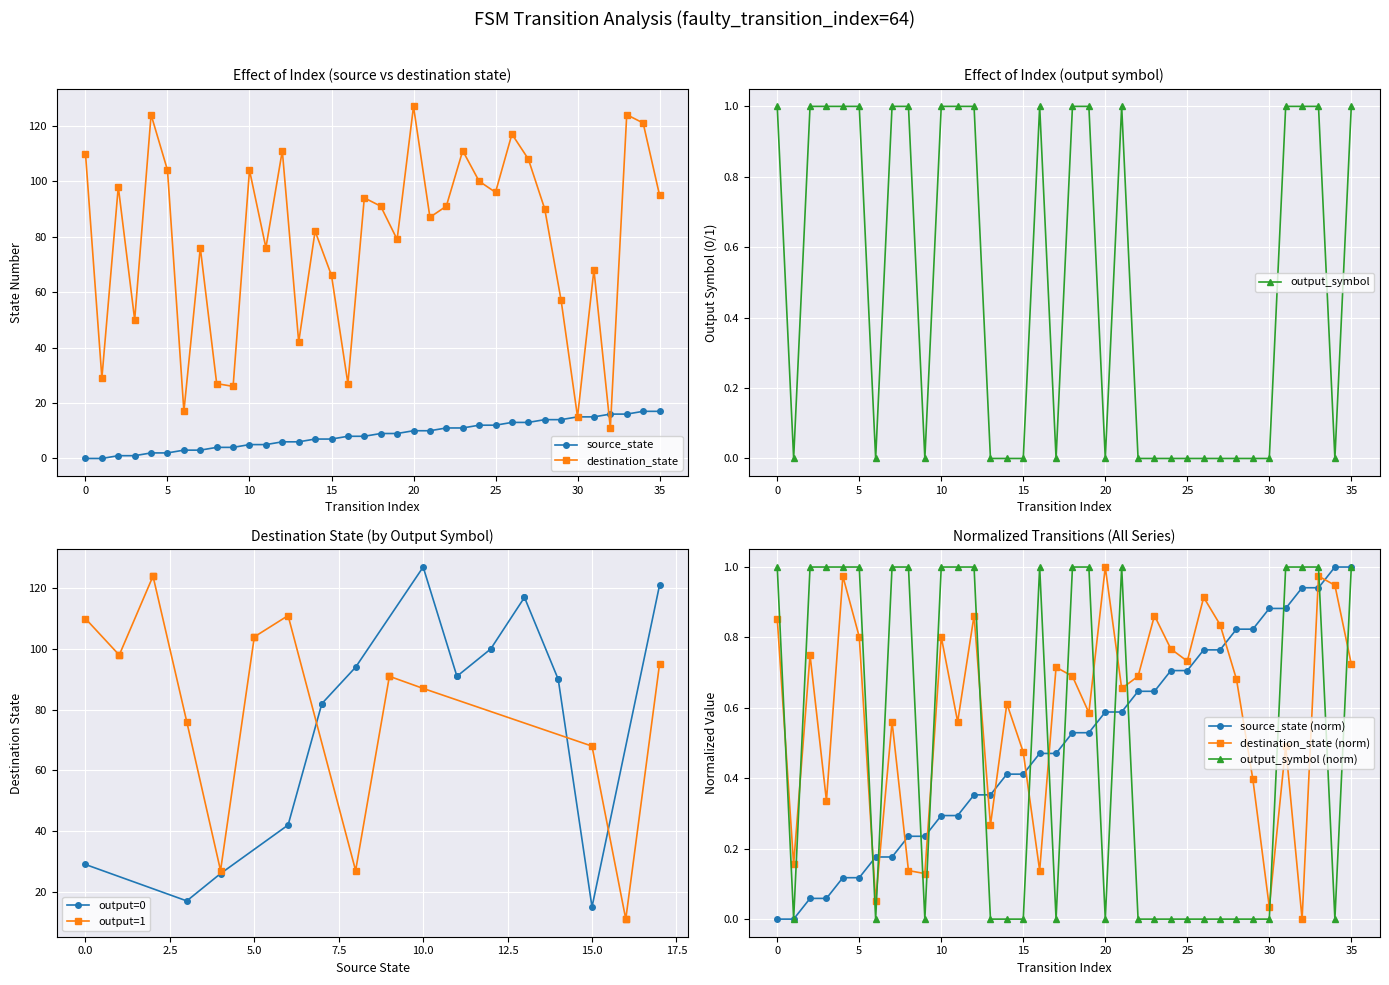

What is the total value across all series at 17?

102